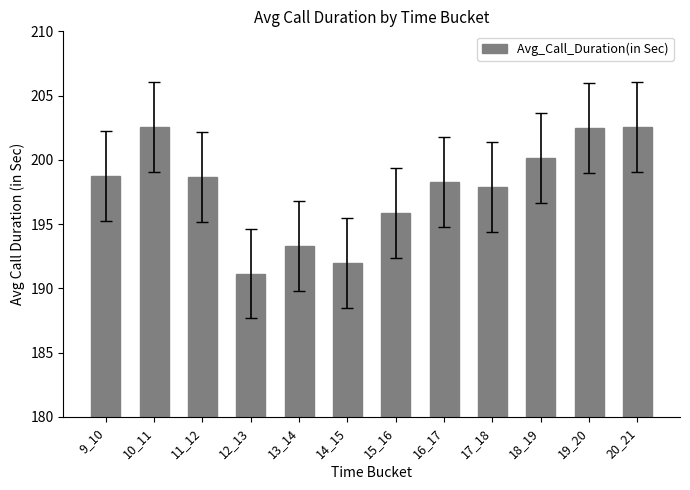

Which category has the lowest value across all series?

12_13